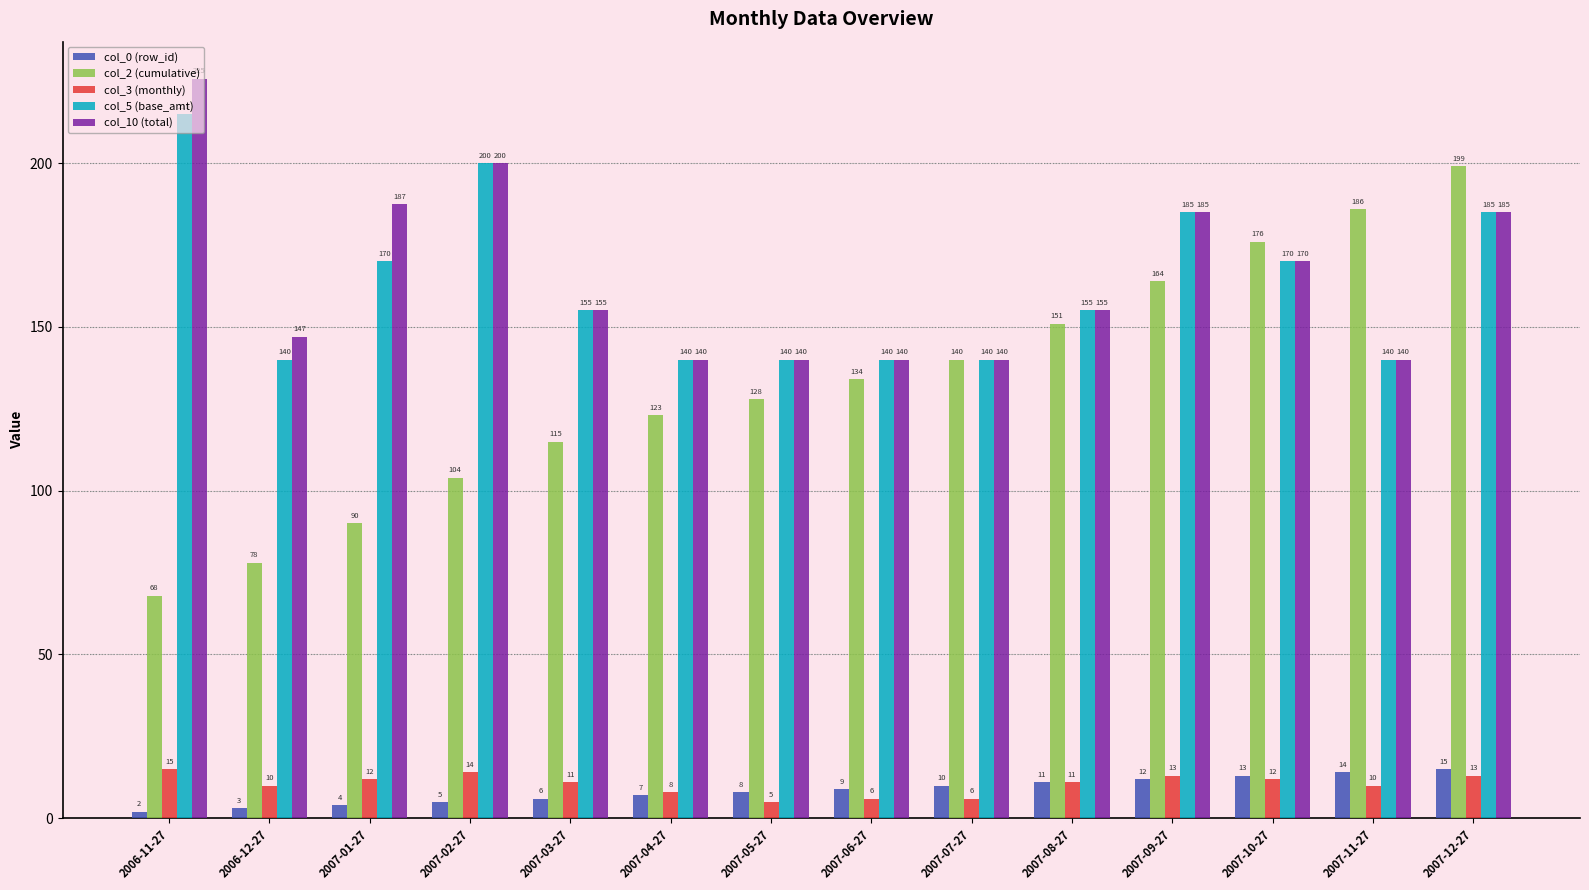

Which label corresponds to the smallest value in the chart?

2006-11-27